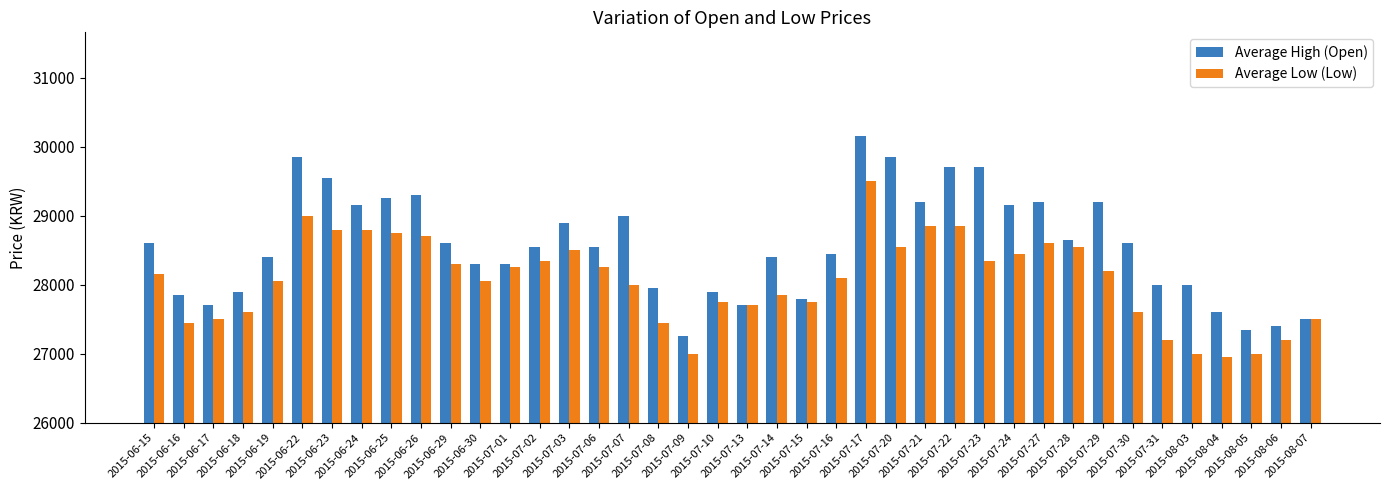

How many bars are there in total?

80